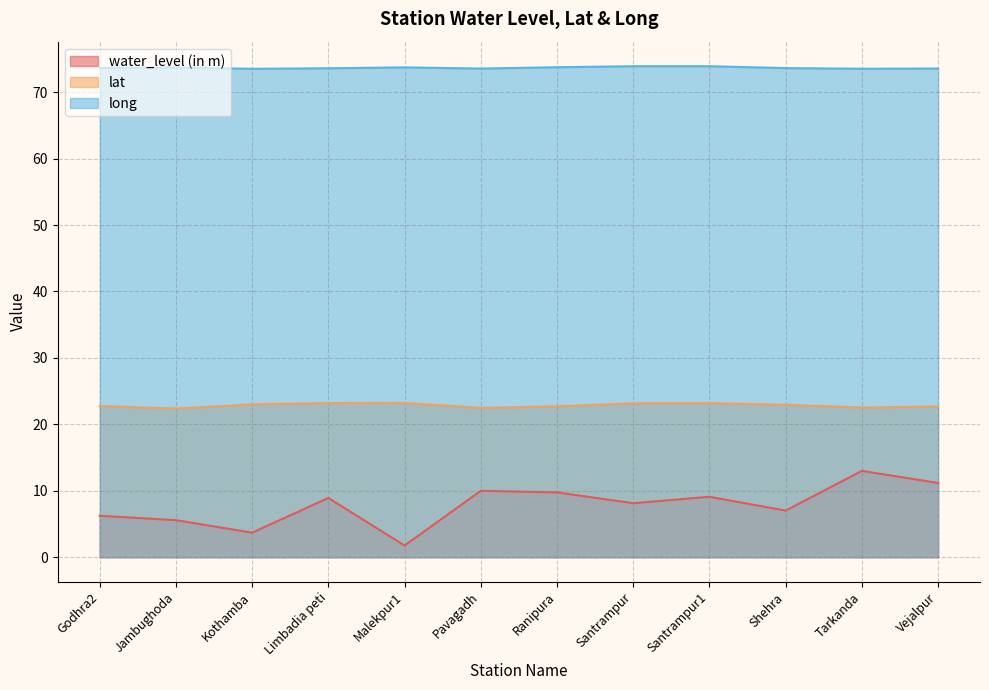

Rank the series at Tarkanda from highest to lowest value.

long, lat, water_level (in m)